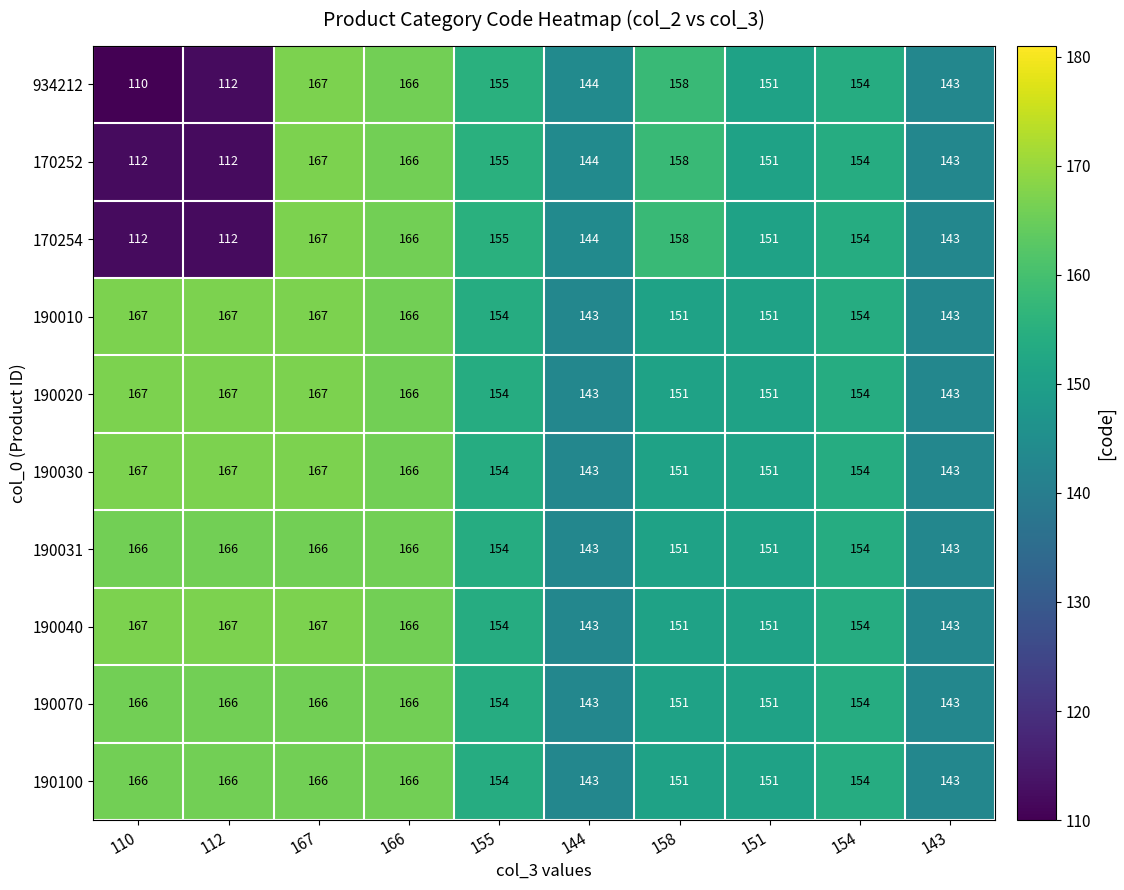

What is the smallest value displayed?

110